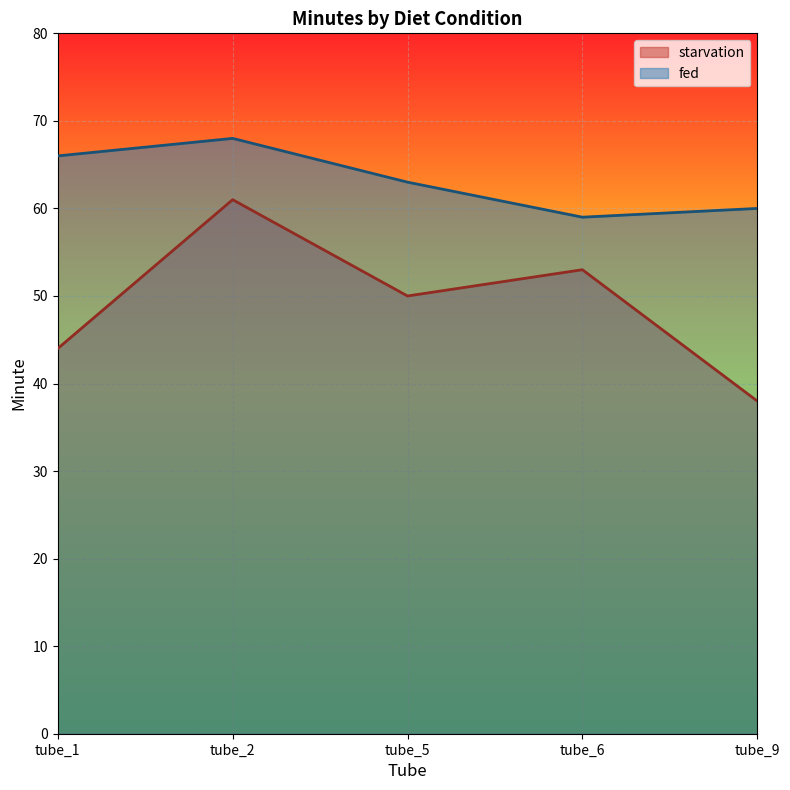

True or false: fed and starvation intersect in this chart.

False